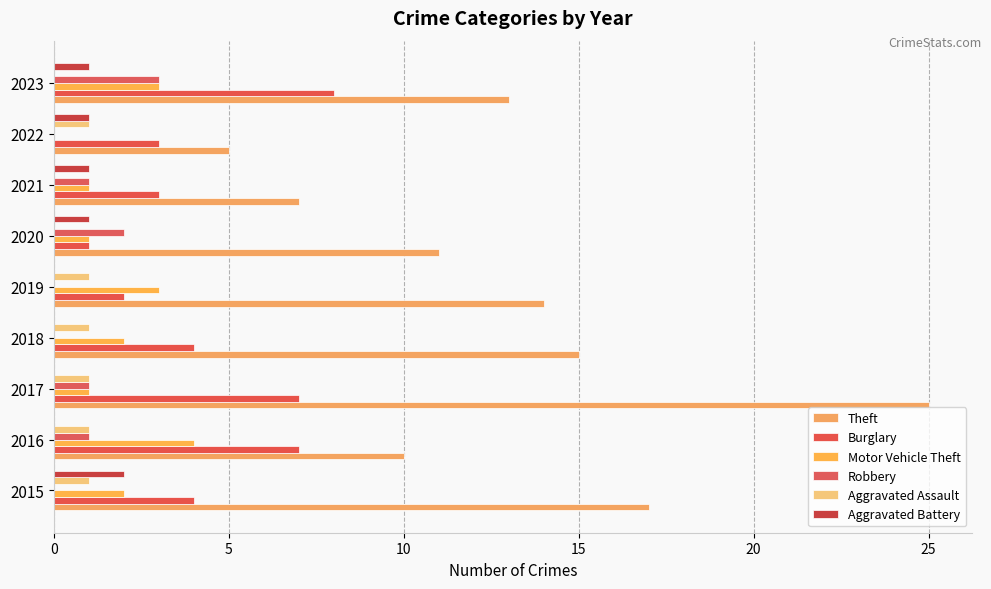

How many categories are shown in the chart?

9